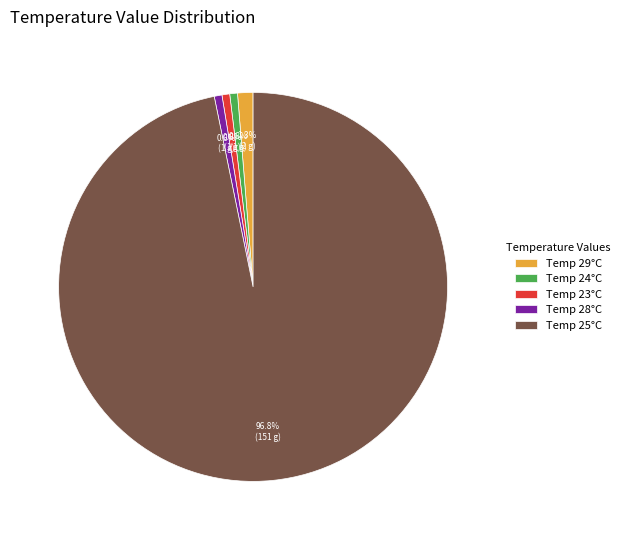

Between Temp 25°C and Temp 28°C, which is larger?

Temp 25°C